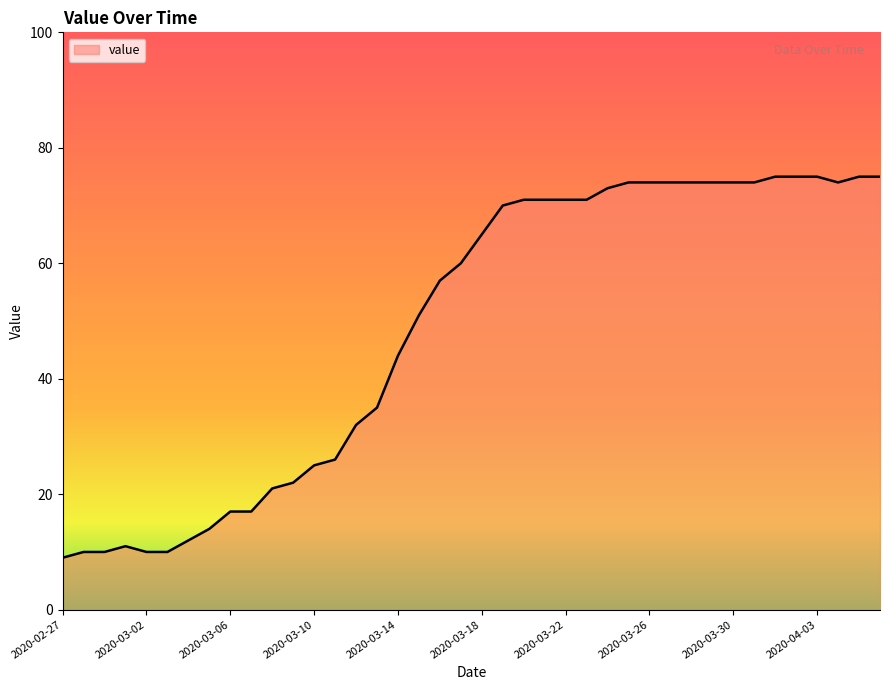

What is the minimum value shown in the chart?

9